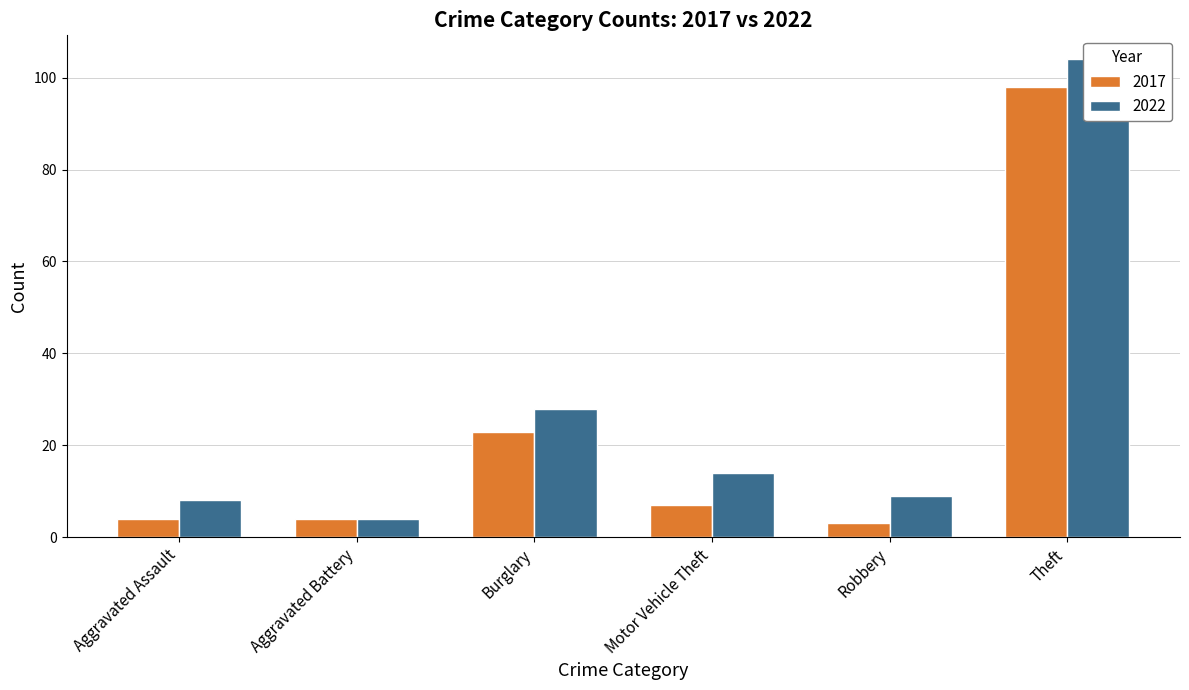

Which has a higher value, Aggravated Battery or Theft?

Theft